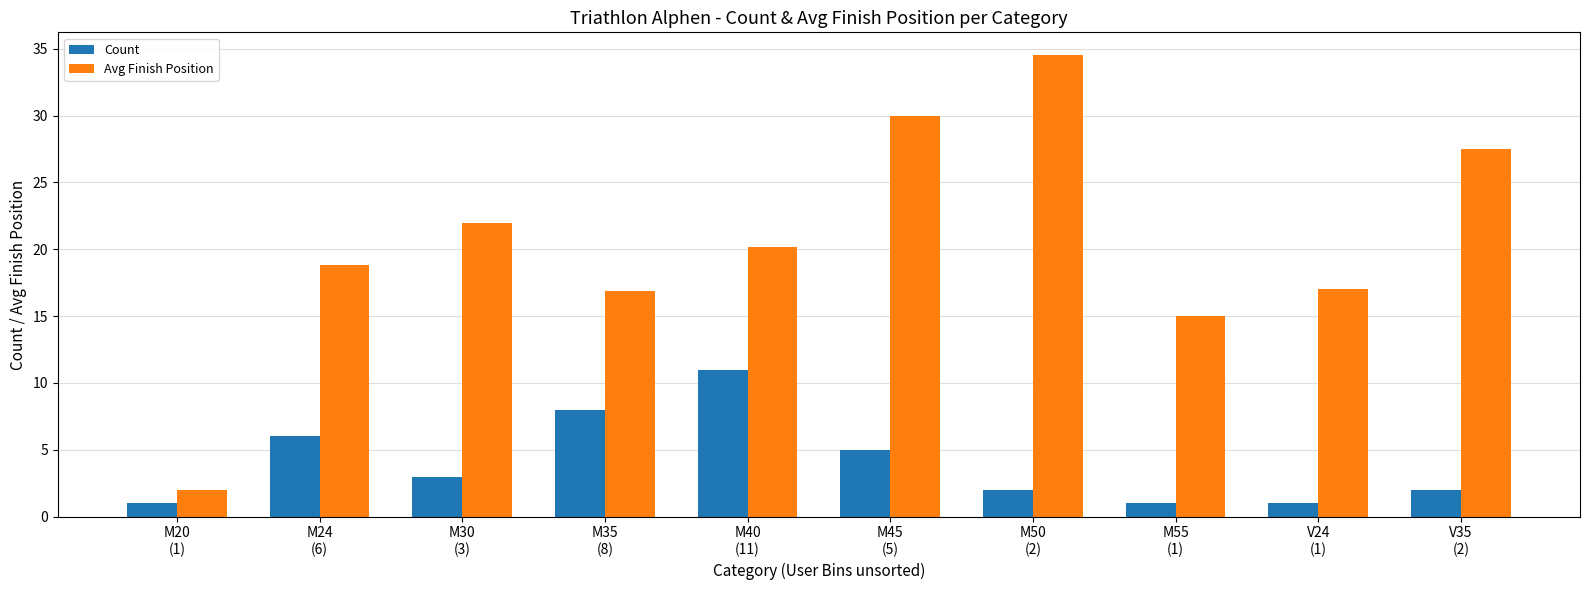

Does the chart contain any negative values?

No